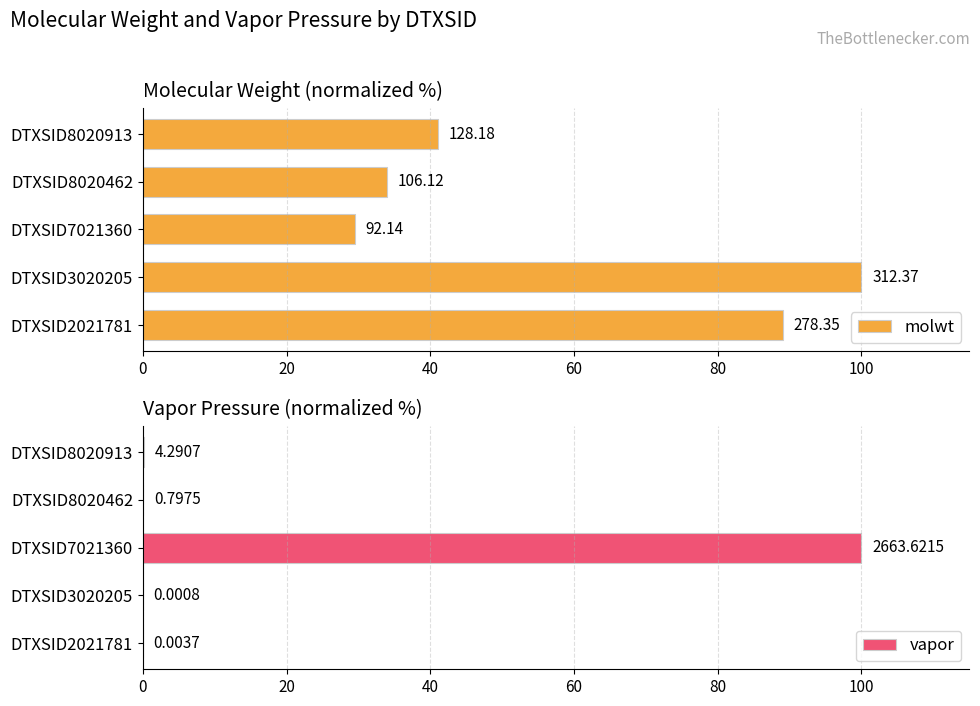

Reading right to left, list all the values displayed in this chart.

molwt: 41.0	34.0	29.5	100.0	89.1
vapor: 0.2	0.0	100.0	0.0	0.0